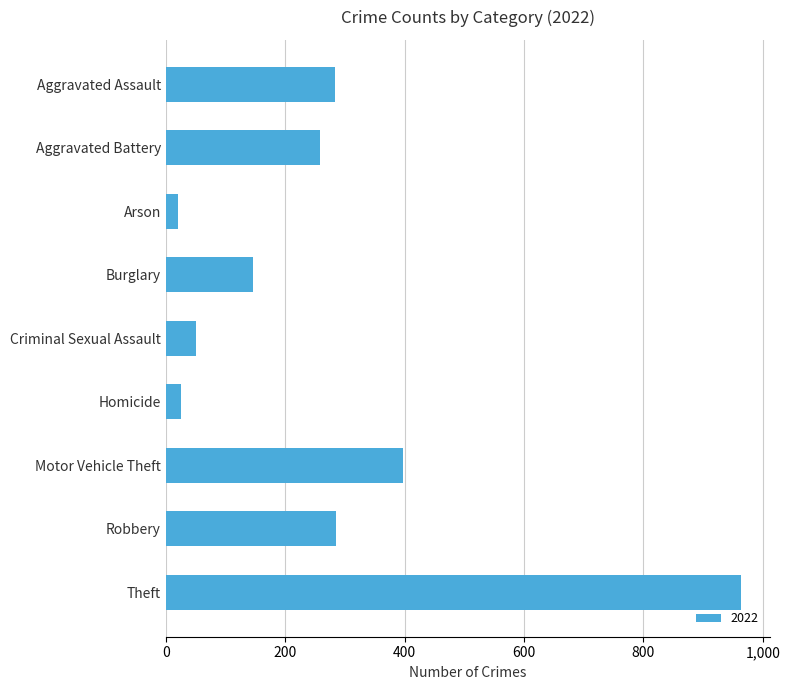

What is the sum of the values at Criminal Sexual Assault and Homicide?

77